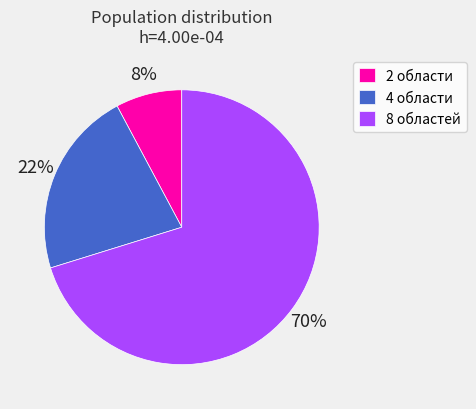

To the nearest percent, what is the combined percentage of 8 областей and 4 области?

92%